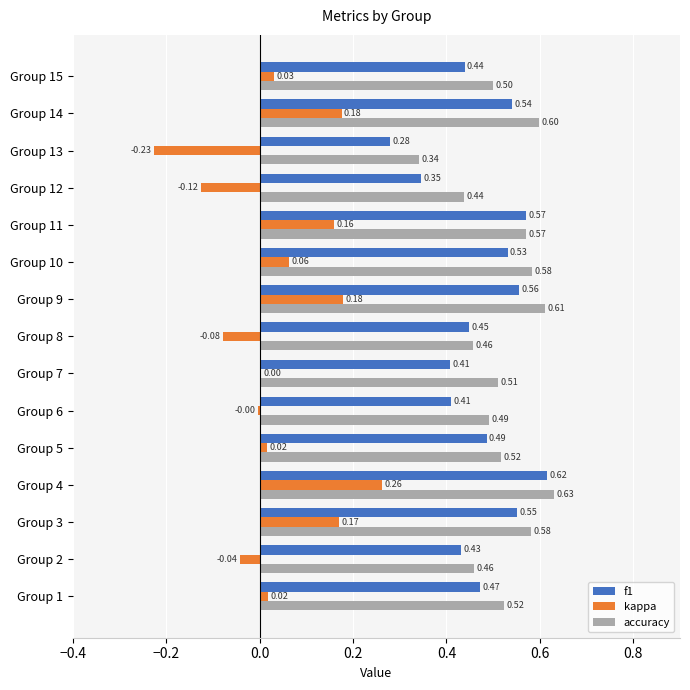

Which series has the largest range (max minus min)?

kappa